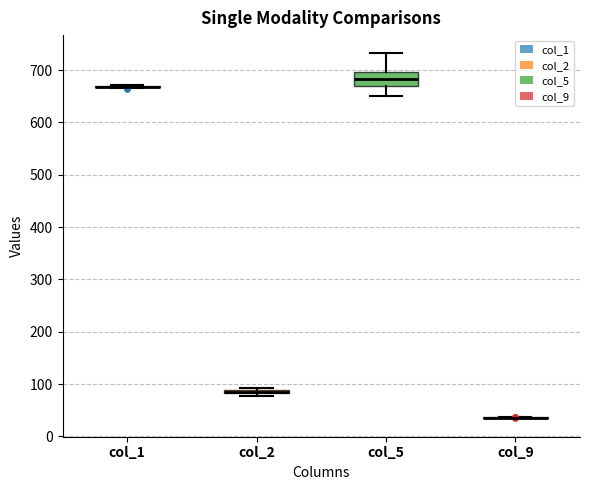

Comparing the boxes themselves (not the whiskers), which one is the tallest?

col_5